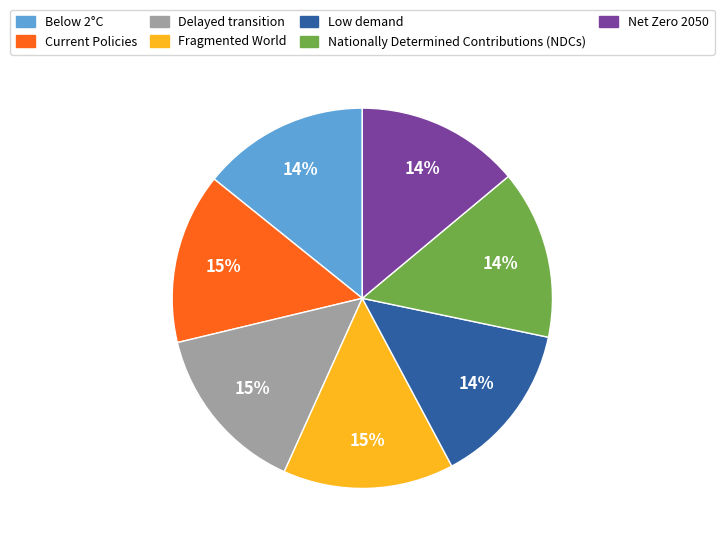

To the nearest percent, what is the difference between the largest and smallest slice percentages?

1%